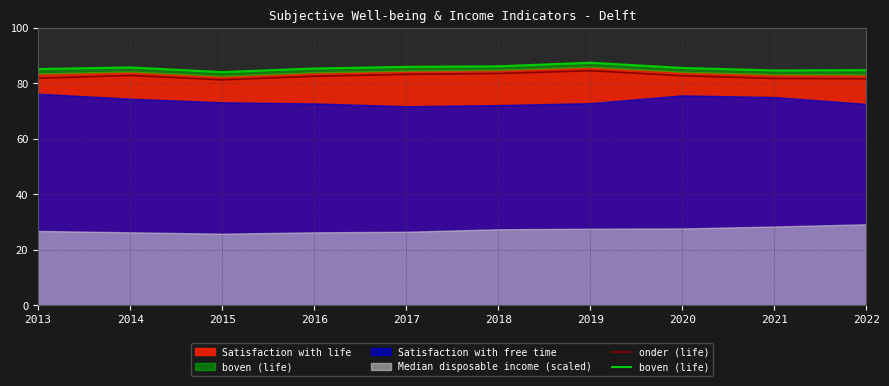

The value of onder (life) at 2015 is 81.3. True or false?

True